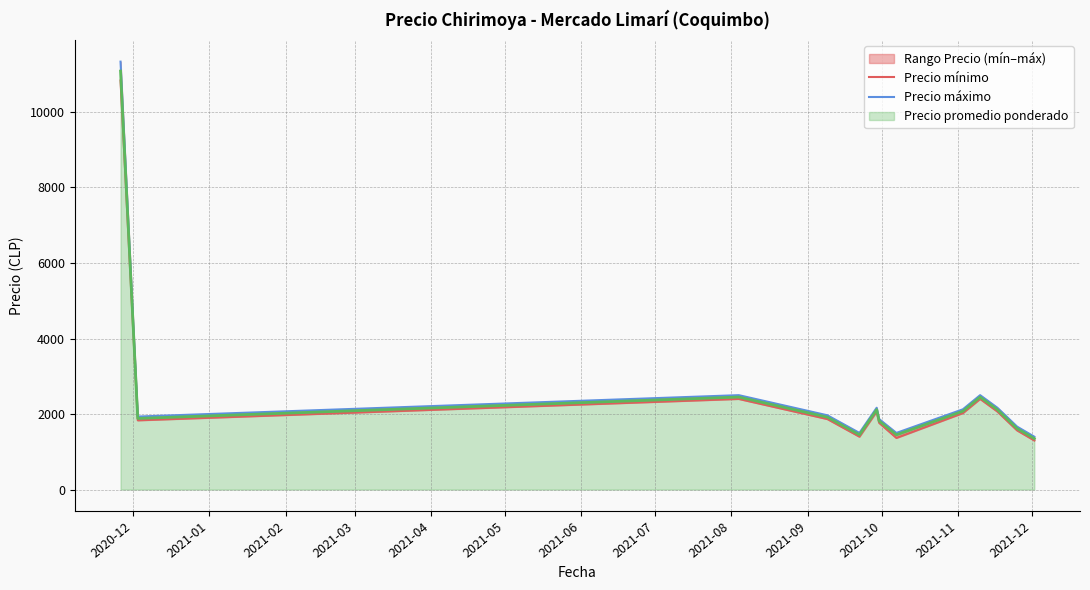

At how many categories does at least one series exceed 2312?

3